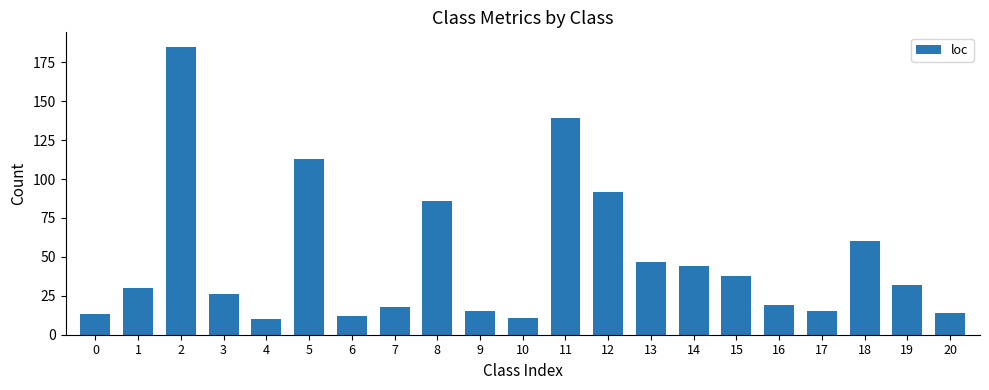

Reading left to right, what are all the values shown in this chart?

13	30	185	26	10	113	12	18	86	15	11	139	92	47	44	38	19	15	60	32	14